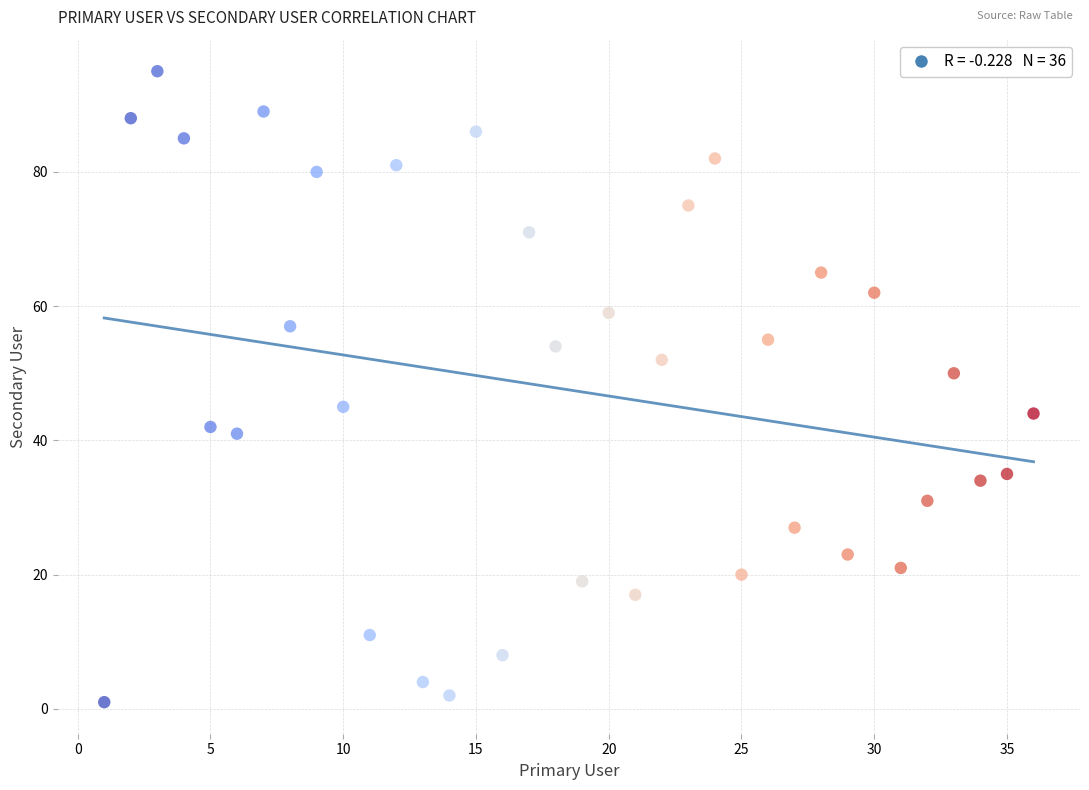

What is the range of Y values (max minus min)?

94